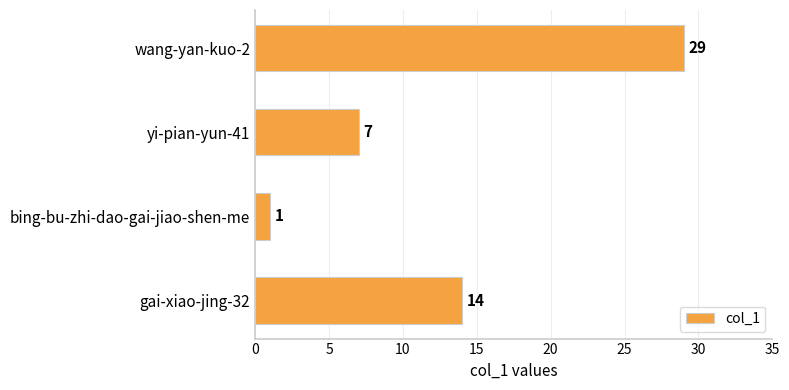

Rank the categories by value from lowest to highest.

bing-bu-zhi-dao-gai-jiao-shen-me, yi-pian-yun-41, gai-xiao-jing-32, wang-yan-kuo-2